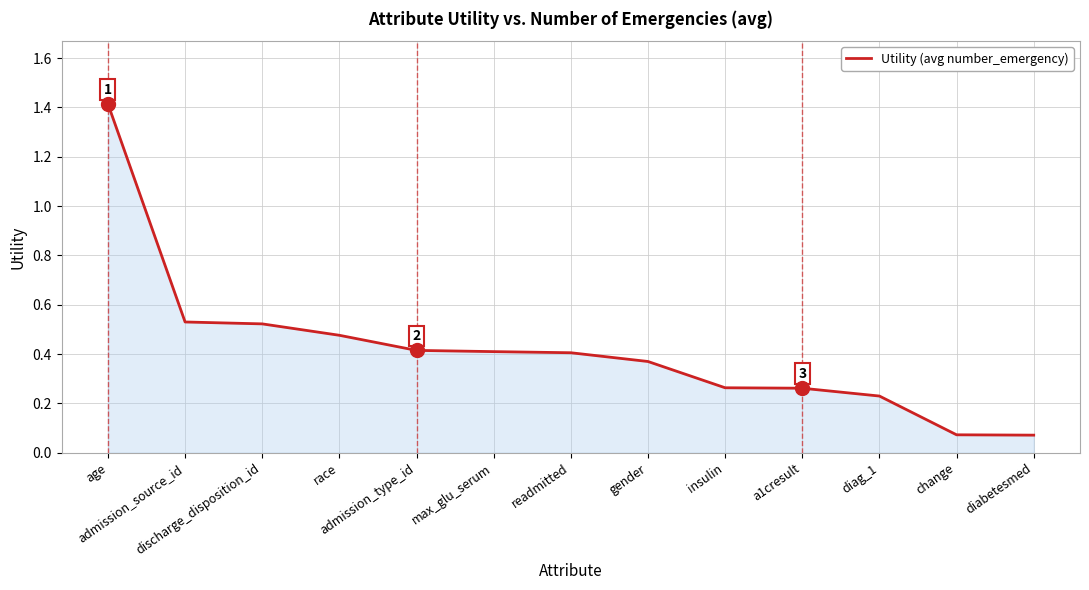

What is the difference between the values at diabetesmed and age?

1.3